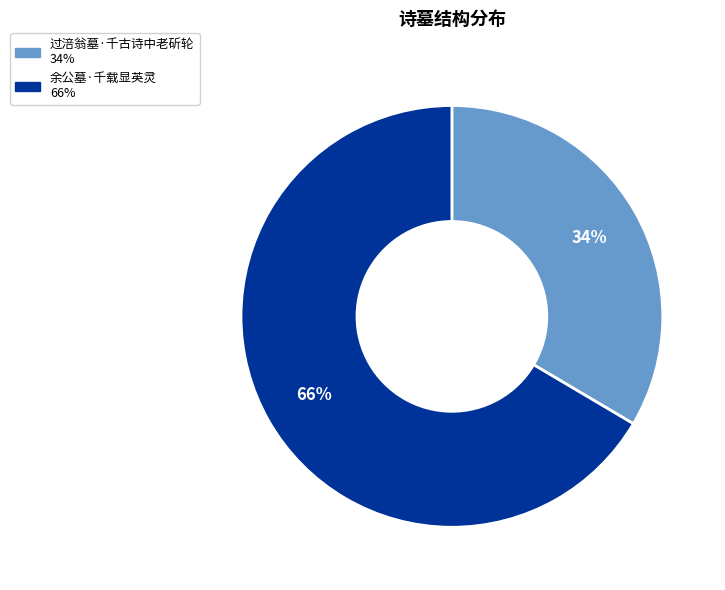

How many segments does this pie chart have?

2